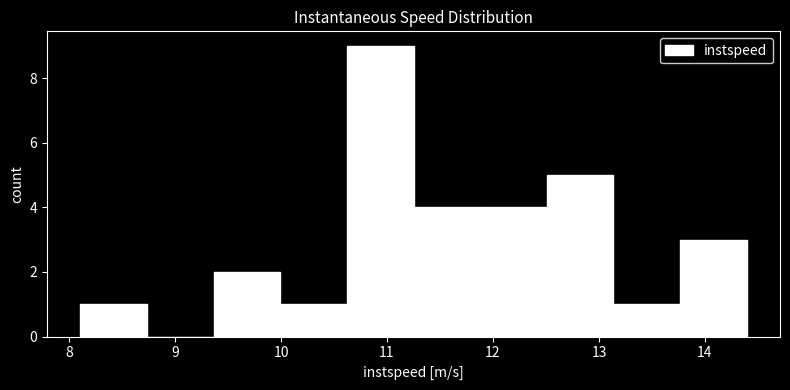

How tall is the bar that spans 10.0 to 10.6 on the x-axis? Neither the bar edges nor the heights are printed on the chart, so give them approximately, as read against the axes.

1